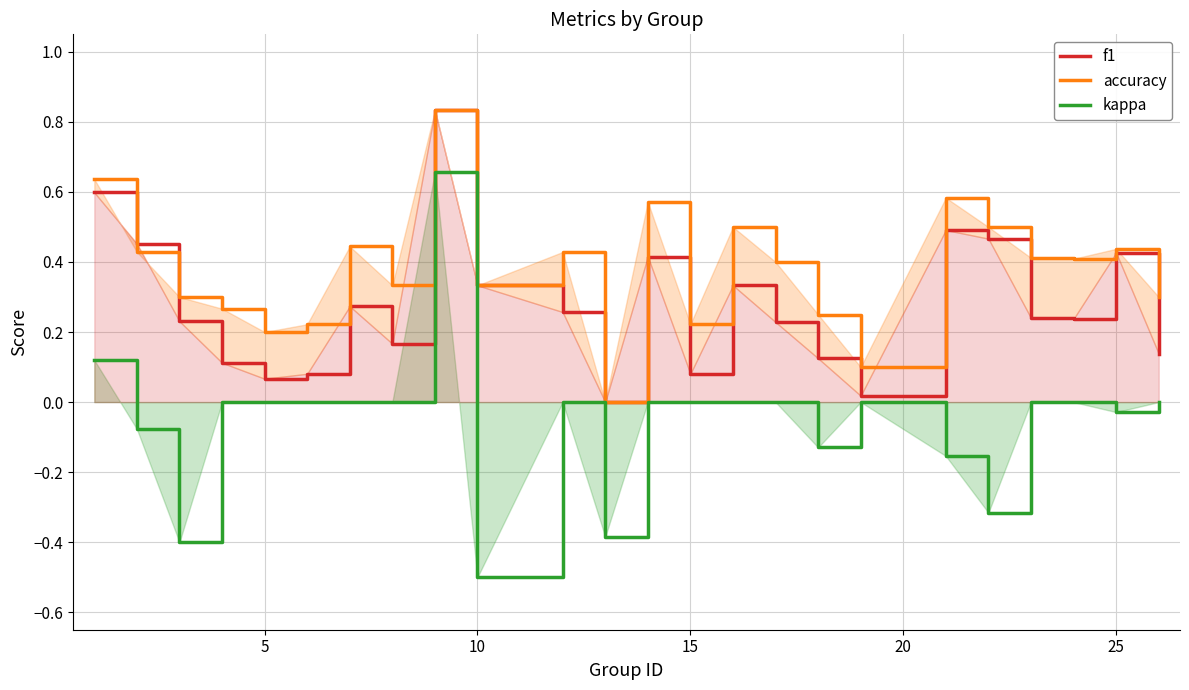

Rank the series by their average value, from lowest to highest.

kappa, f1, accuracy